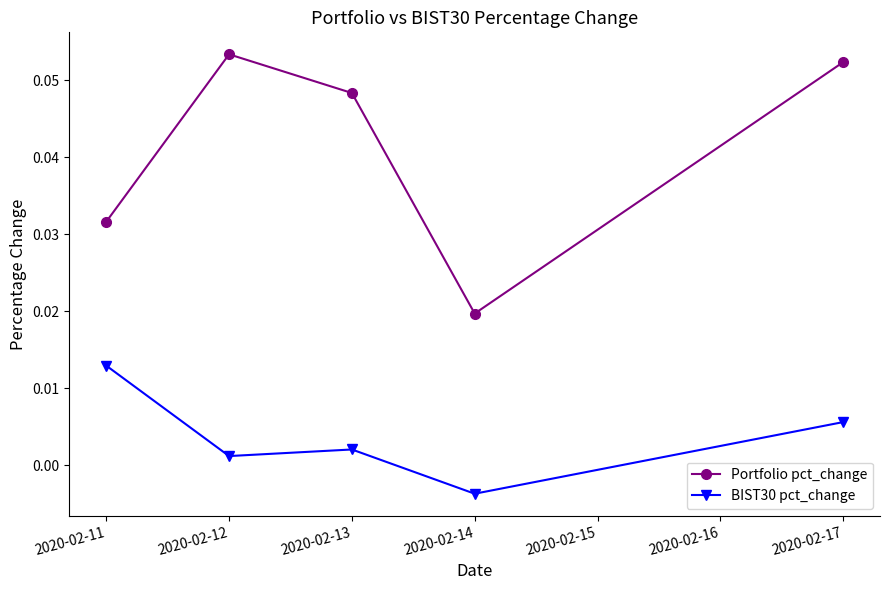

At which label does BIST30 pct_change reach its peak?

2020-02-11